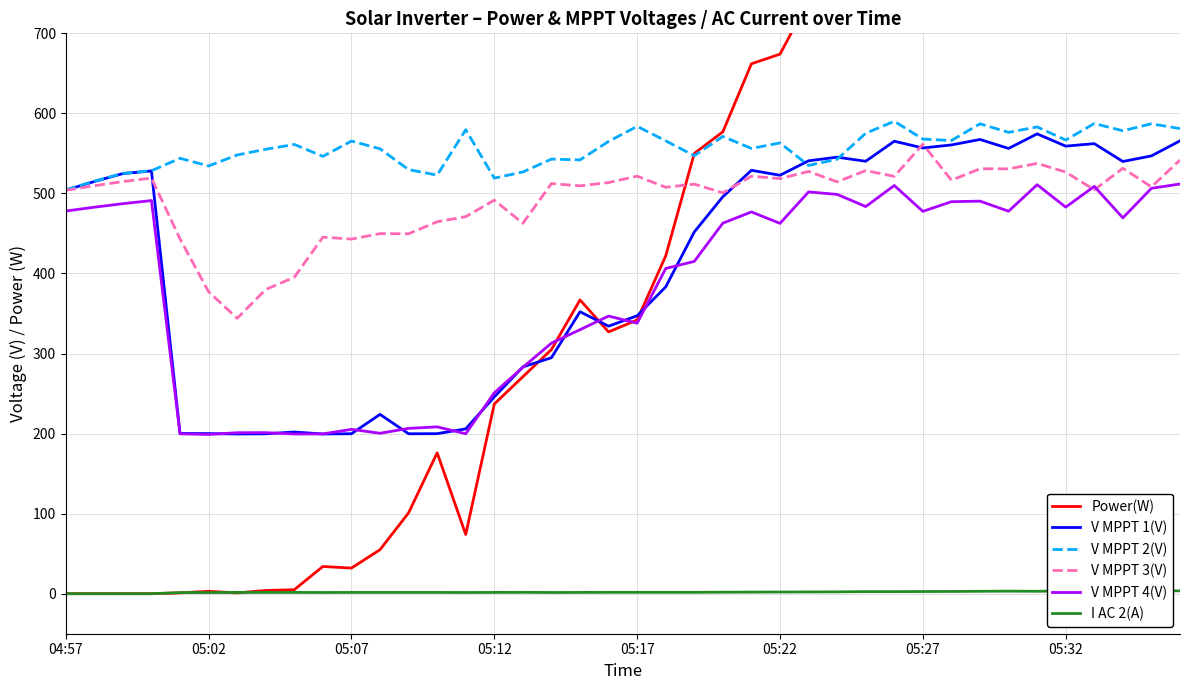

How many interior local valleys does the Power(W) series have?

4